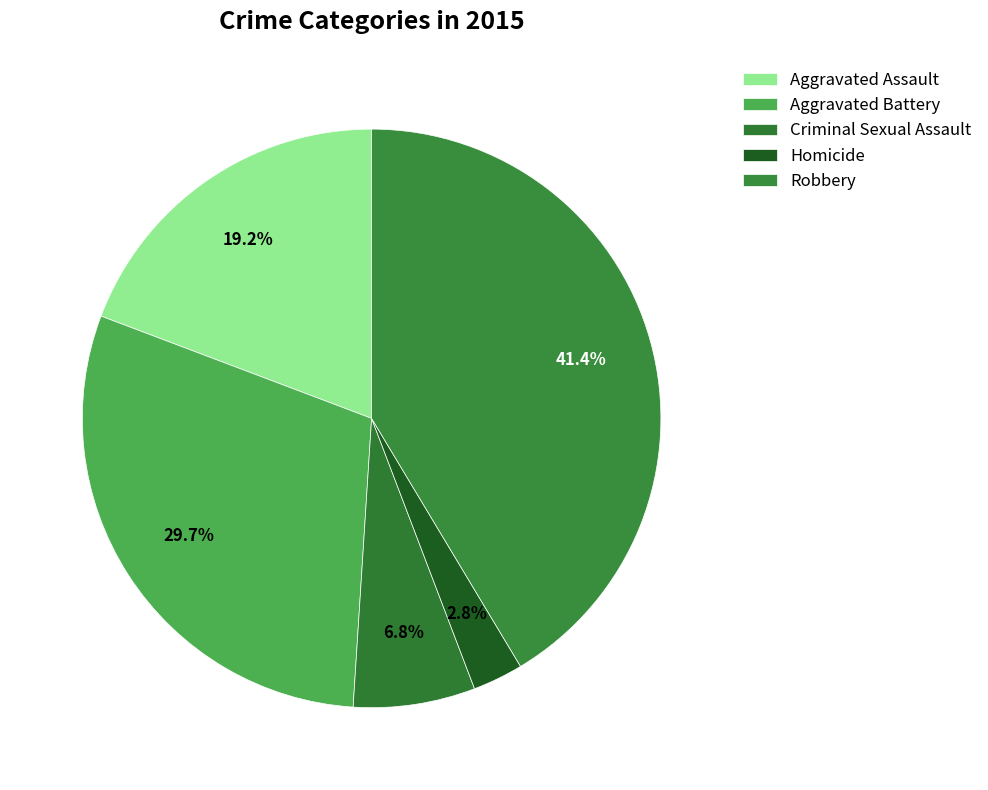

To the nearest percent, what portion does Aggravated Battery represent?

30%